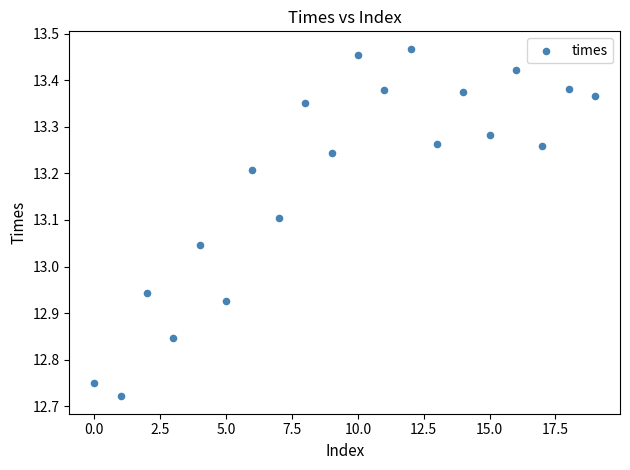

What is the range of Y values (max minus min)?

0.7